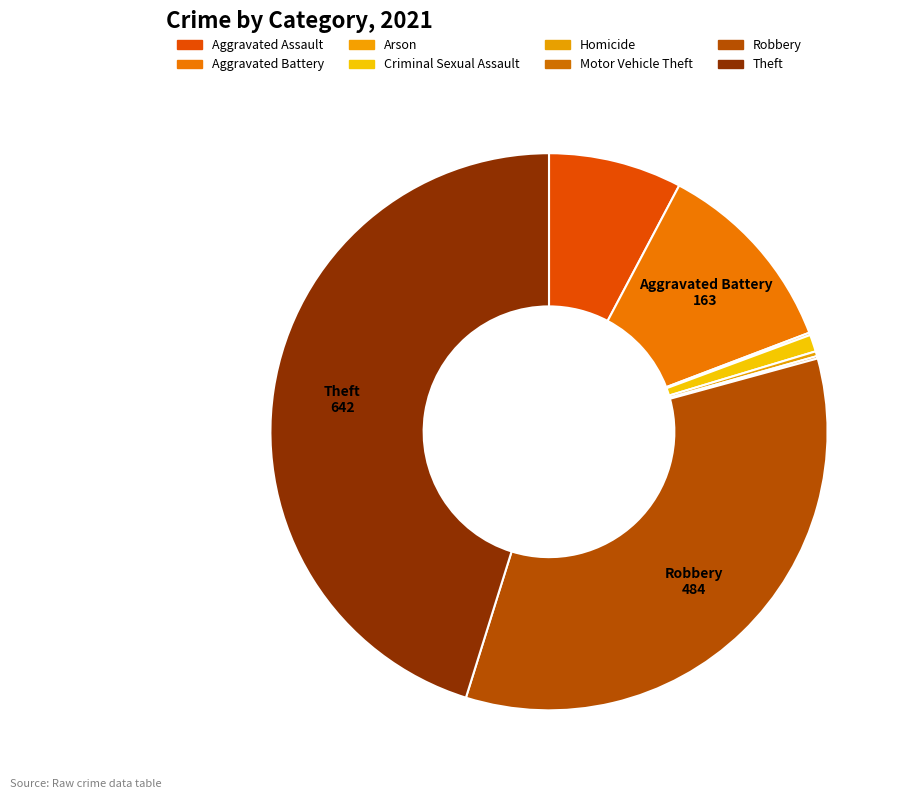

What percentage is NOT represented by Theft?

54.8%